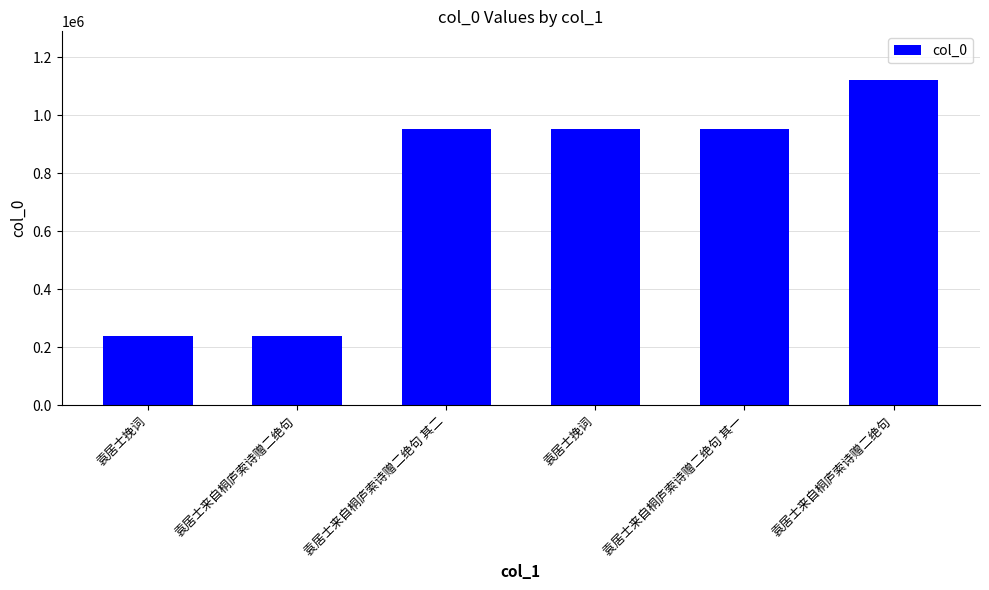

Approximately how many times larger is the value at 袁居士来自桐庐索诗赠二绝句 其二 compared to 袁居士挽词?

4.0